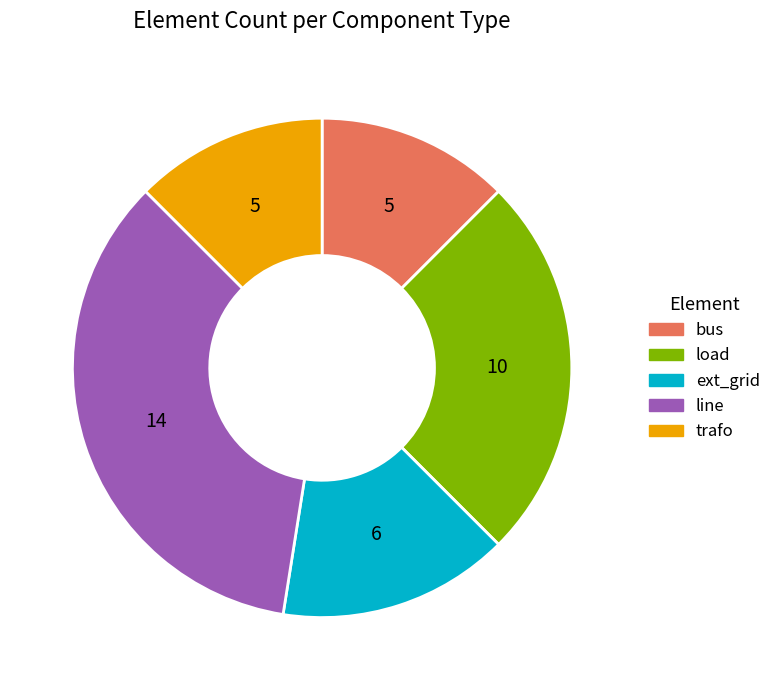

Combined, do ext_grid and load account for over 50%?

No